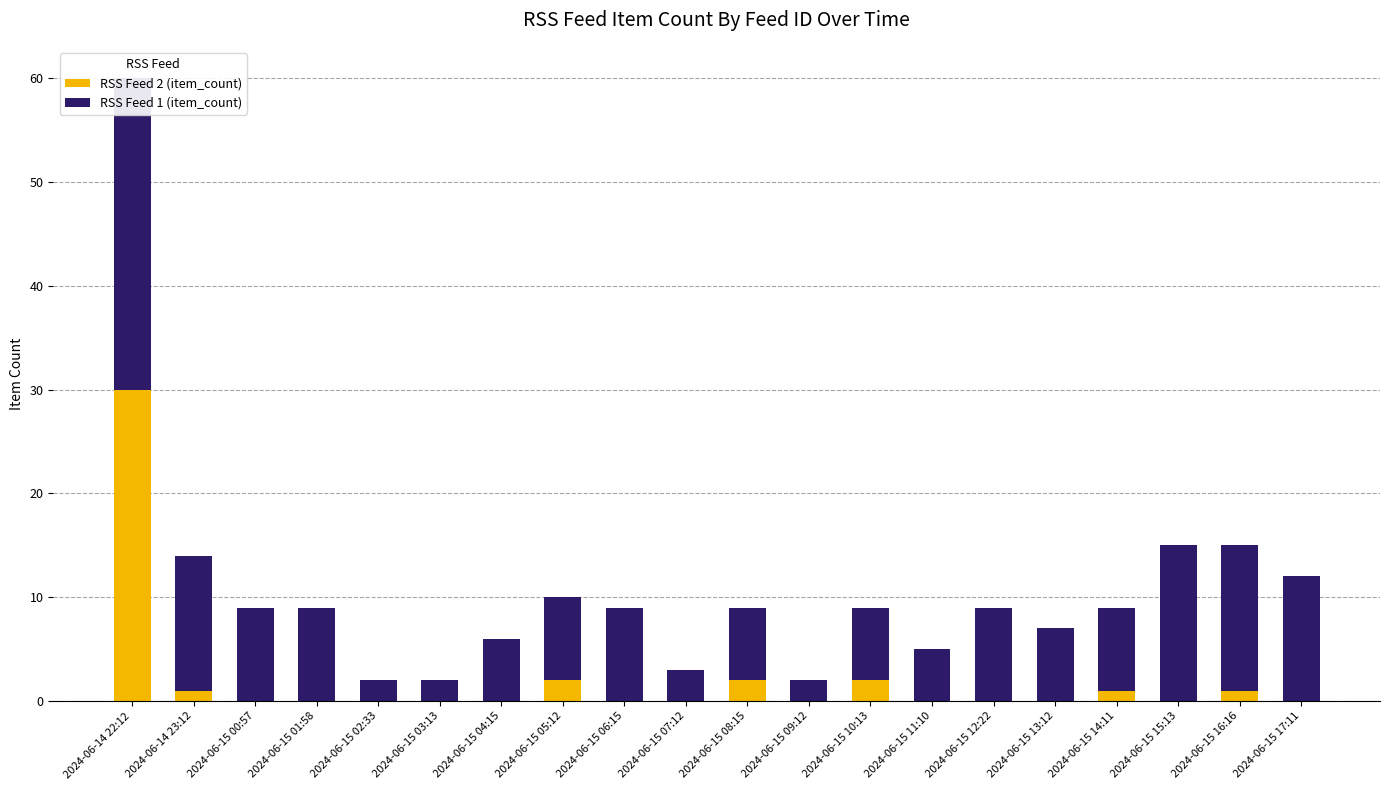

How many groups of bars are there?

20